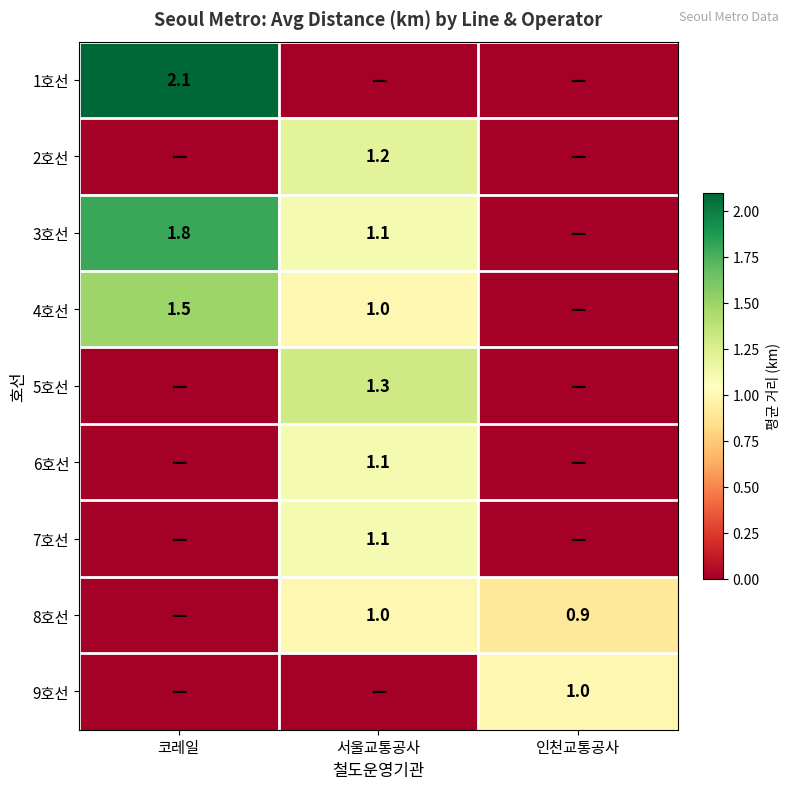

The value of 3호선 at 코레일 is 1.8. True or false?

True